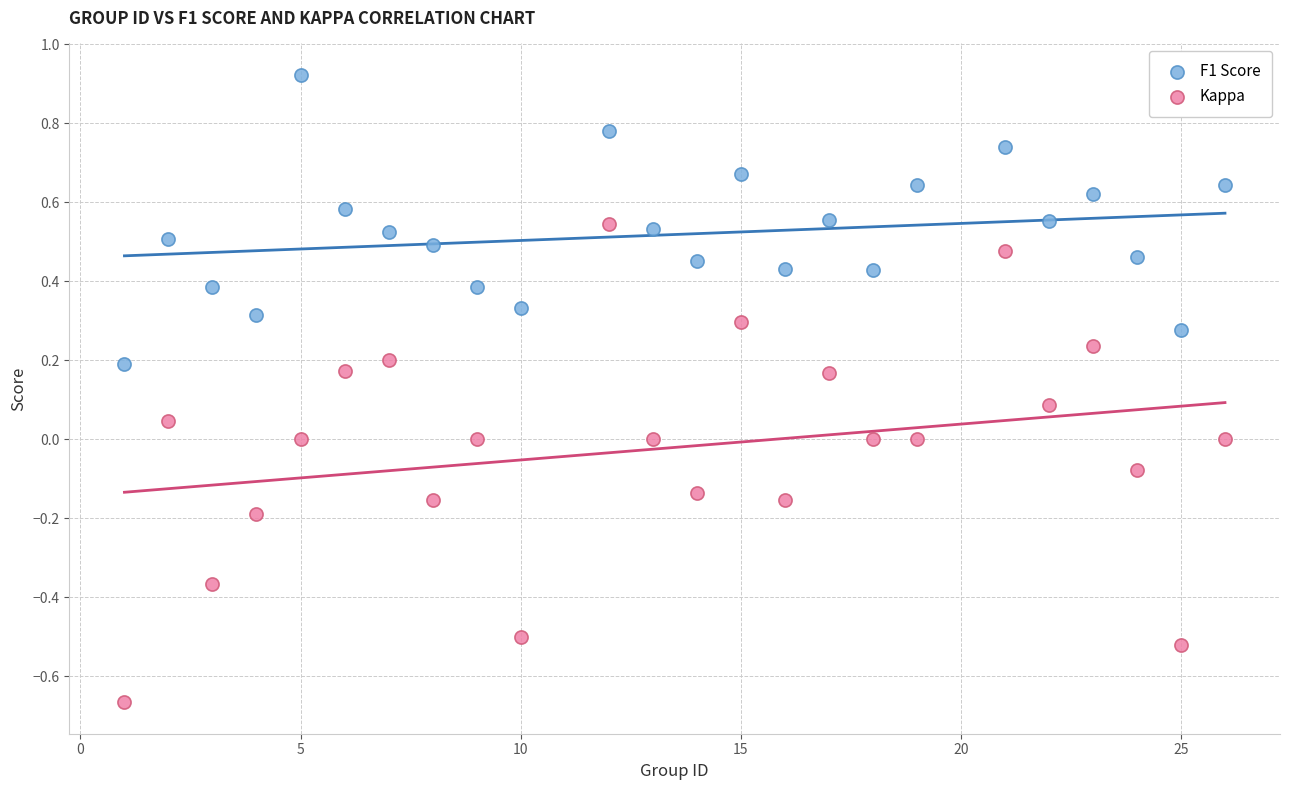

Which series contains the highest Y value?

F1 Score